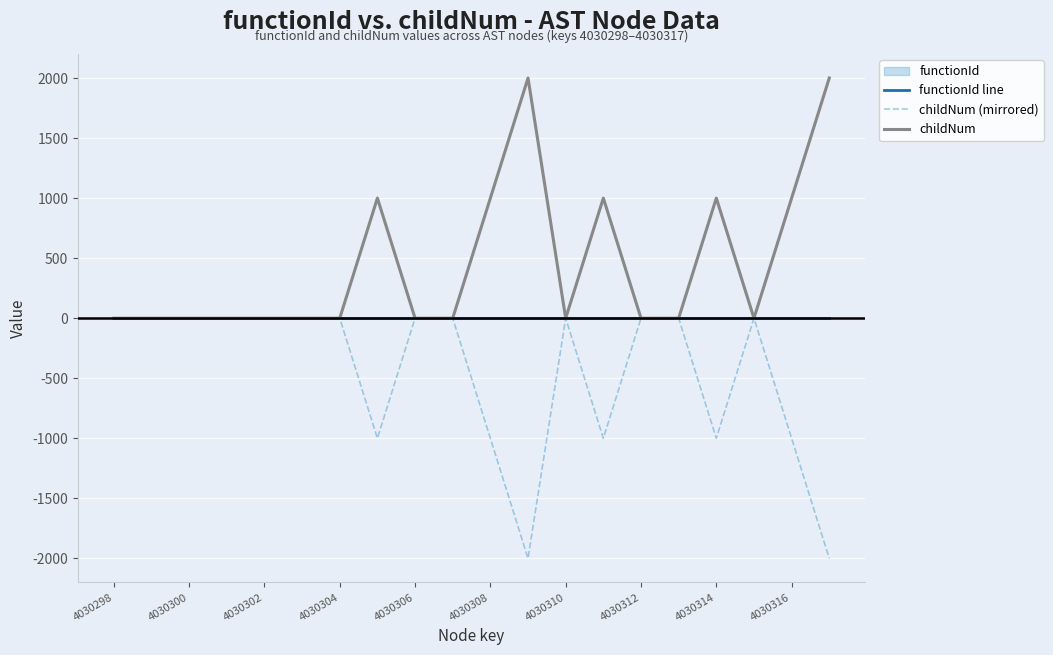

True or false: childNum and childNum (mirrored) intersect in this chart.

False